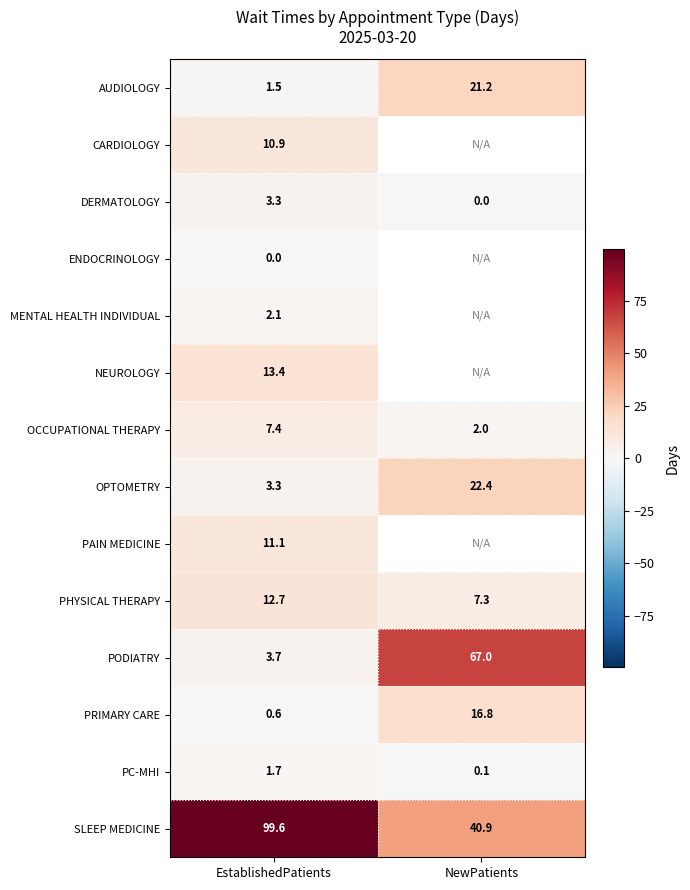

How many data points in PHYSICAL THERAPY are above 12?

1